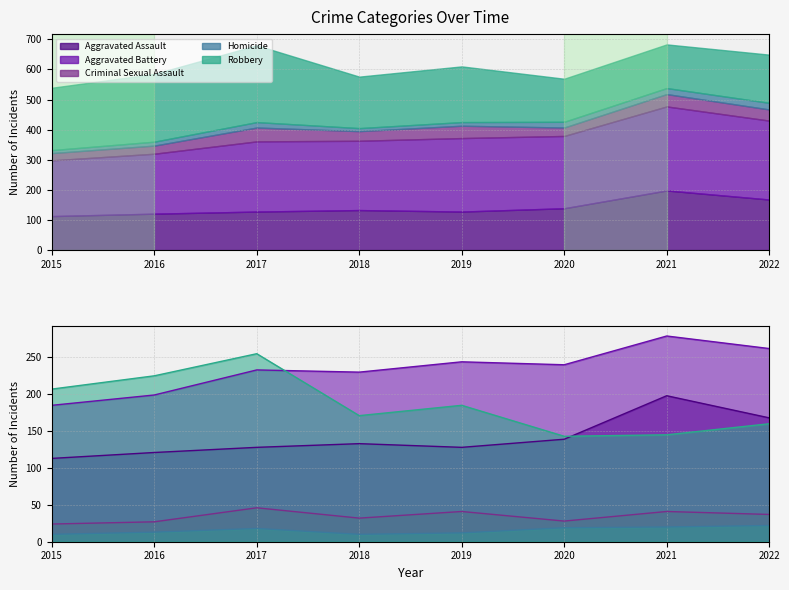

Which has a higher value, 2018 or 2022?

2022